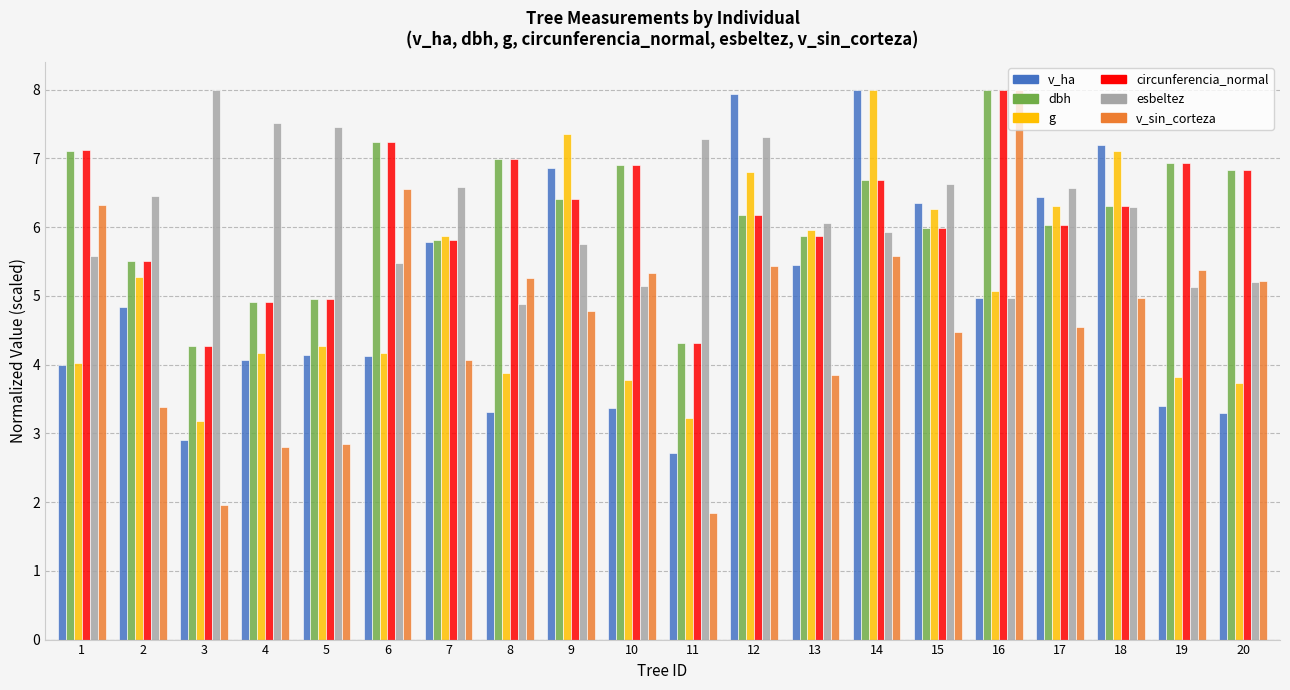

What is the total value across all series at 8?

31.3